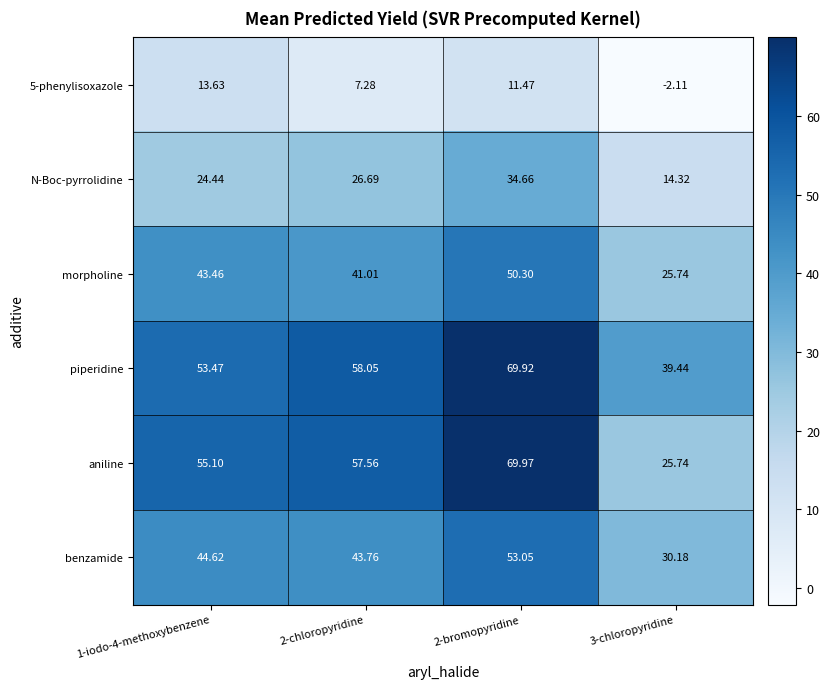

Which series changed the most between 2-chloropyridine and 3-chloropyridine?

aniline